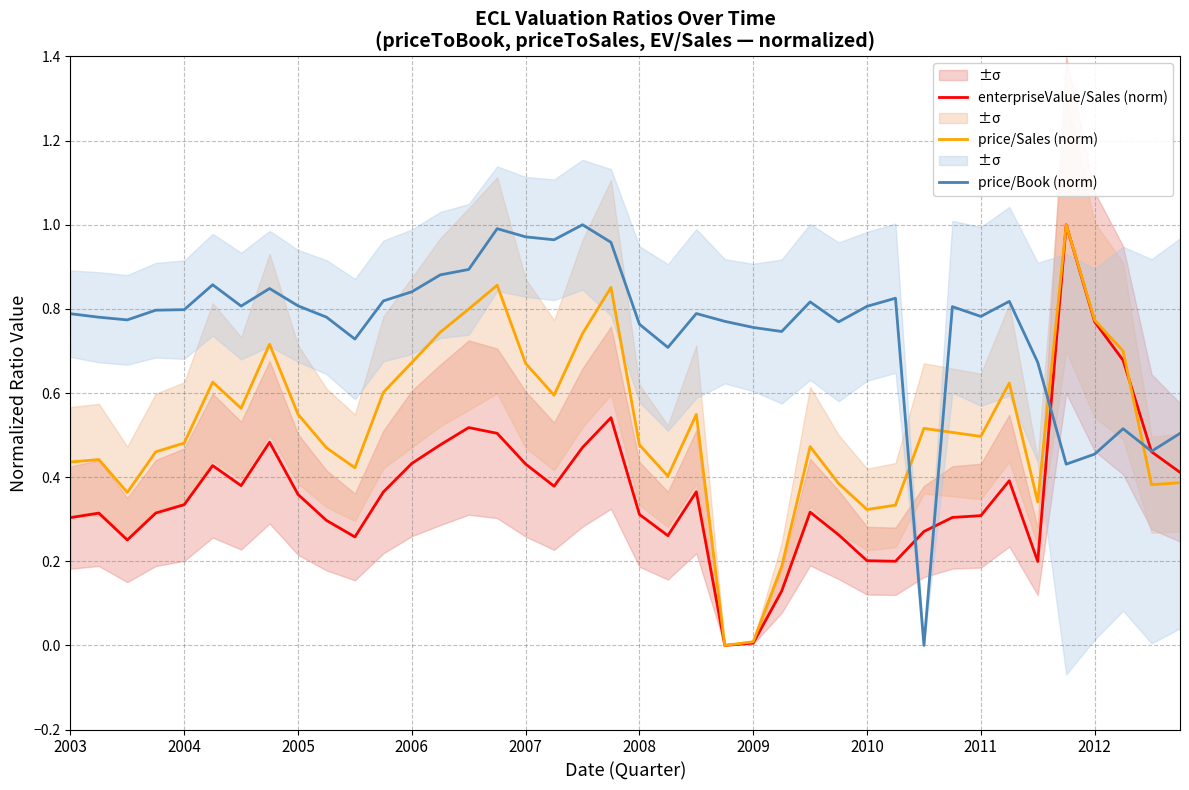

At which label is enterpriseValue/Sales (norm) closest to 0?

23